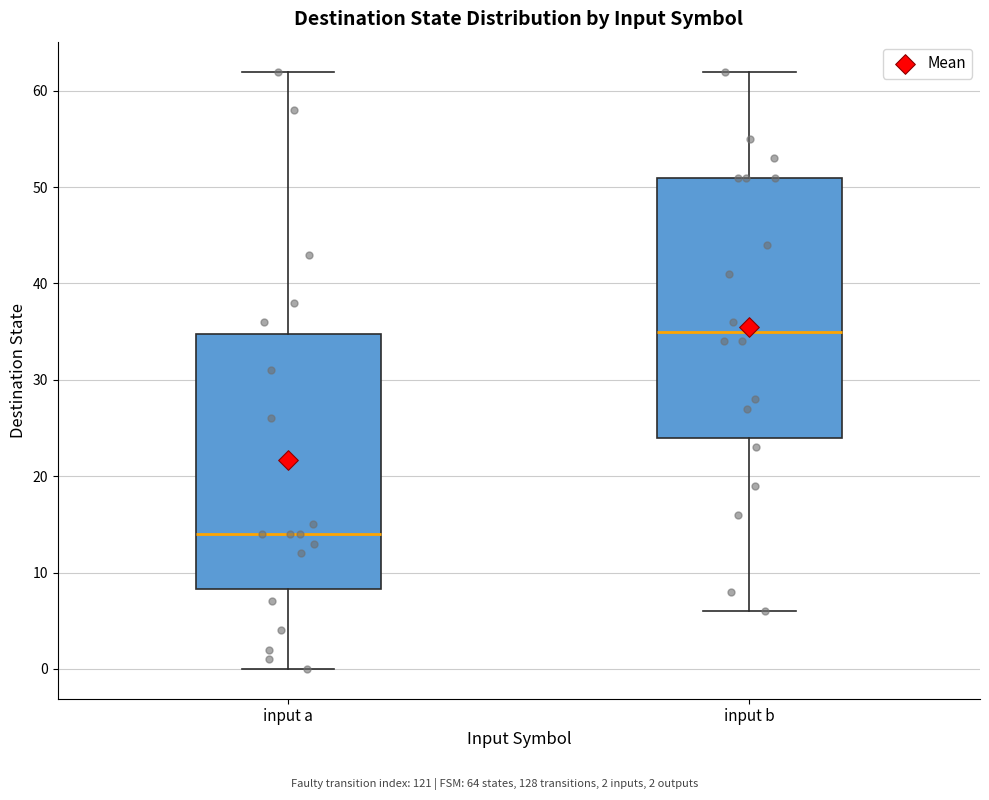

Where is the upper edge of the box for input a on the y-axis? The values are not printed on the chart, so give them approximately, as read against the axis.

35